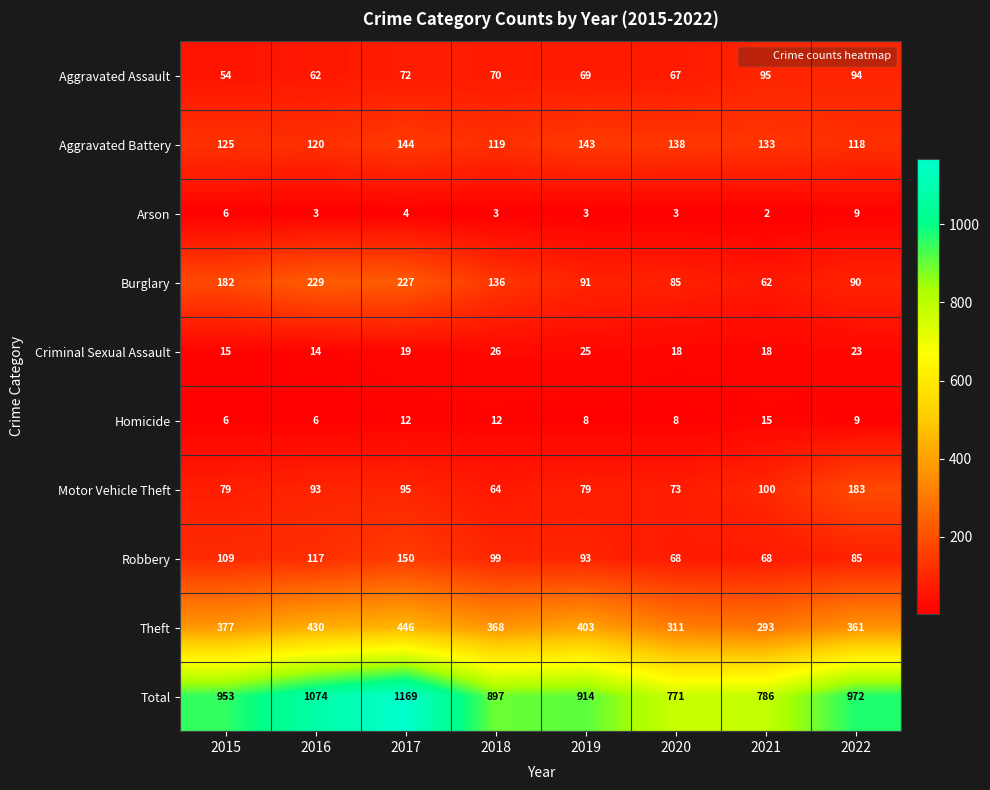

What is the difference between the Aggravated Assault values at 2017 and 2021?

23